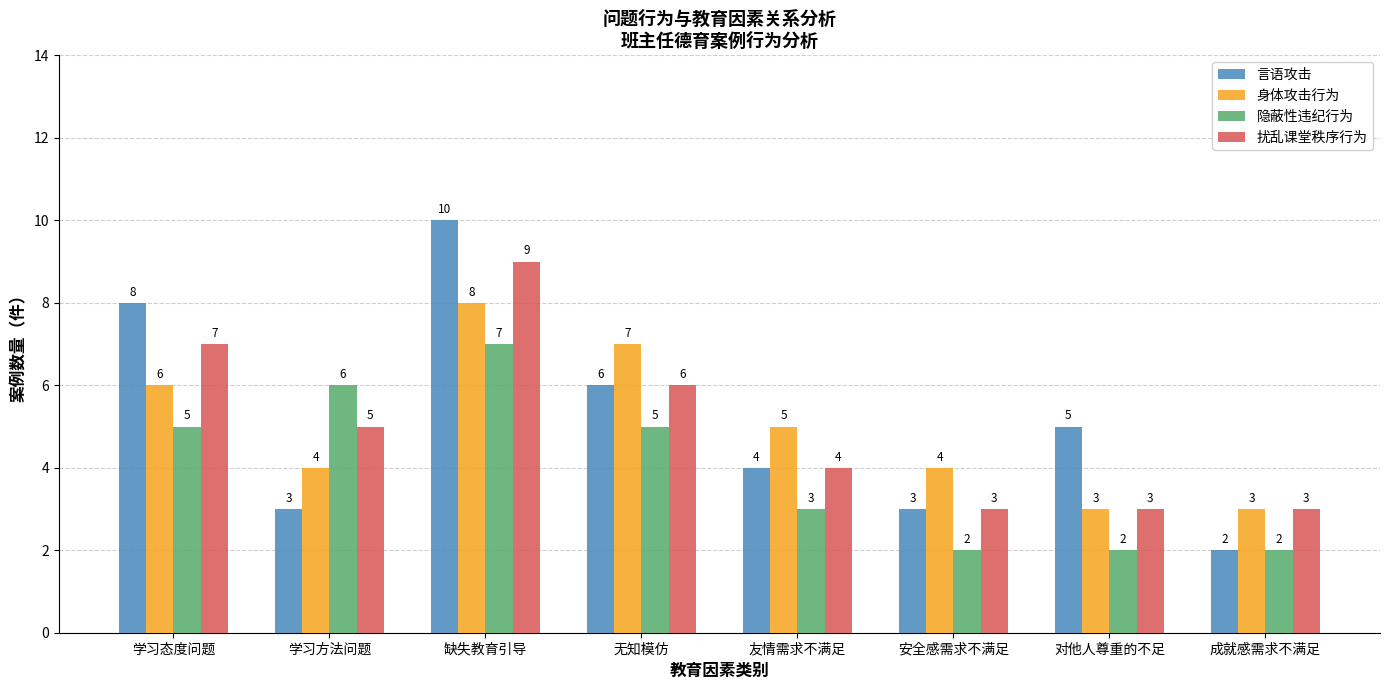

Is it true that 身体攻击行为 equals 9 at 学习态度问题?

False